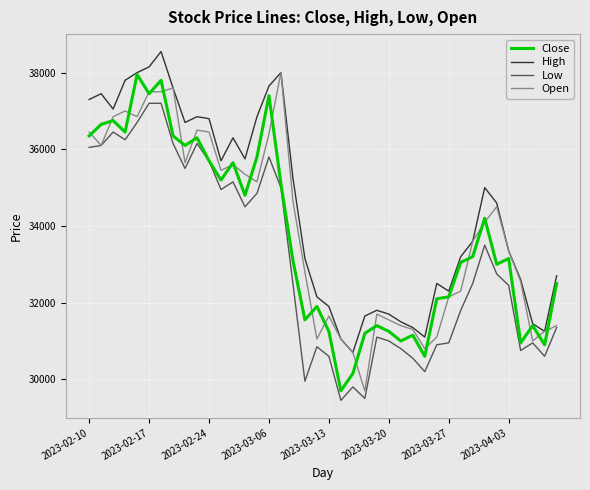

Does the chart have visible grid lines?

Yes